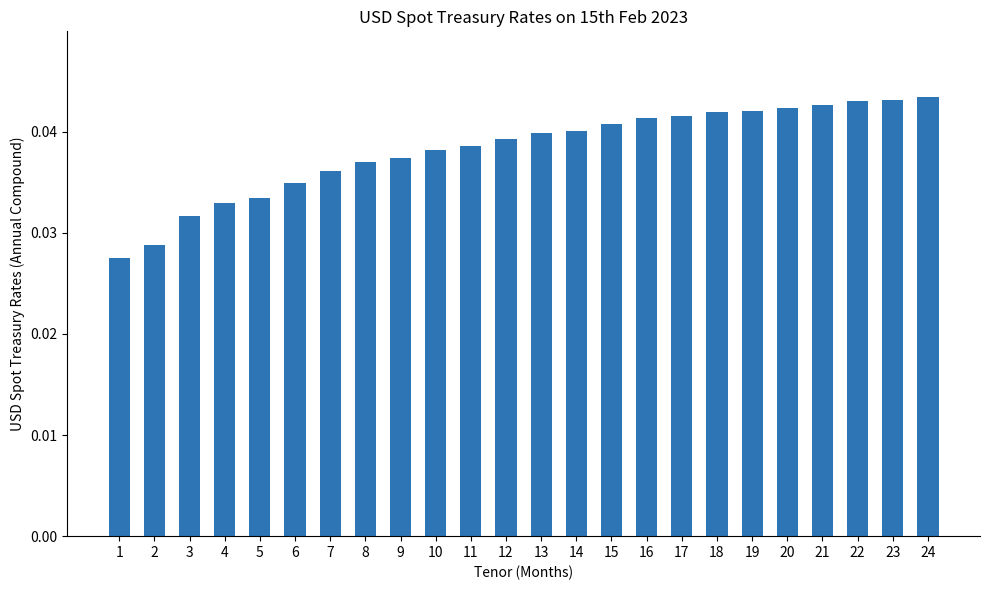

What is the sum of the values at 12 and 2?

0.1